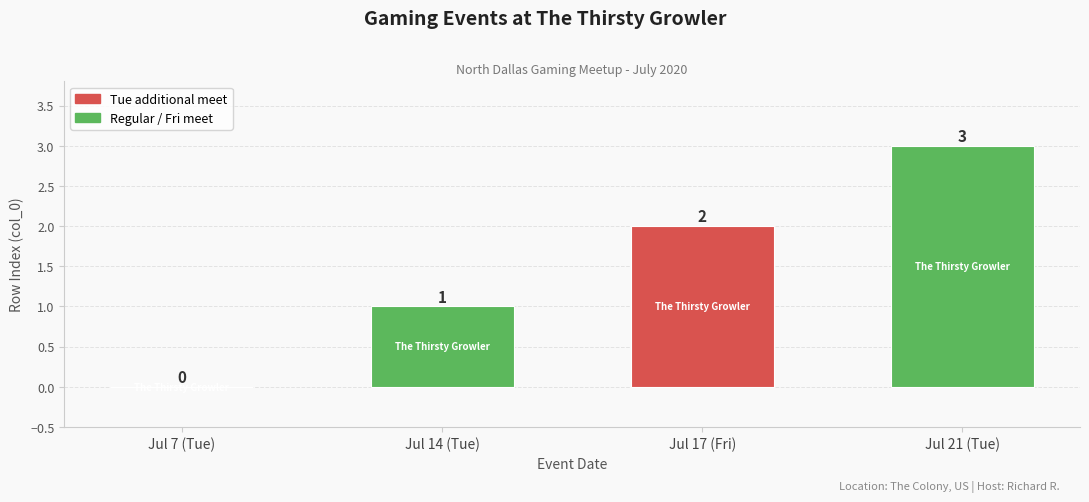

Reading right to left, what are all the values shown in this chart?

3	2	1	0